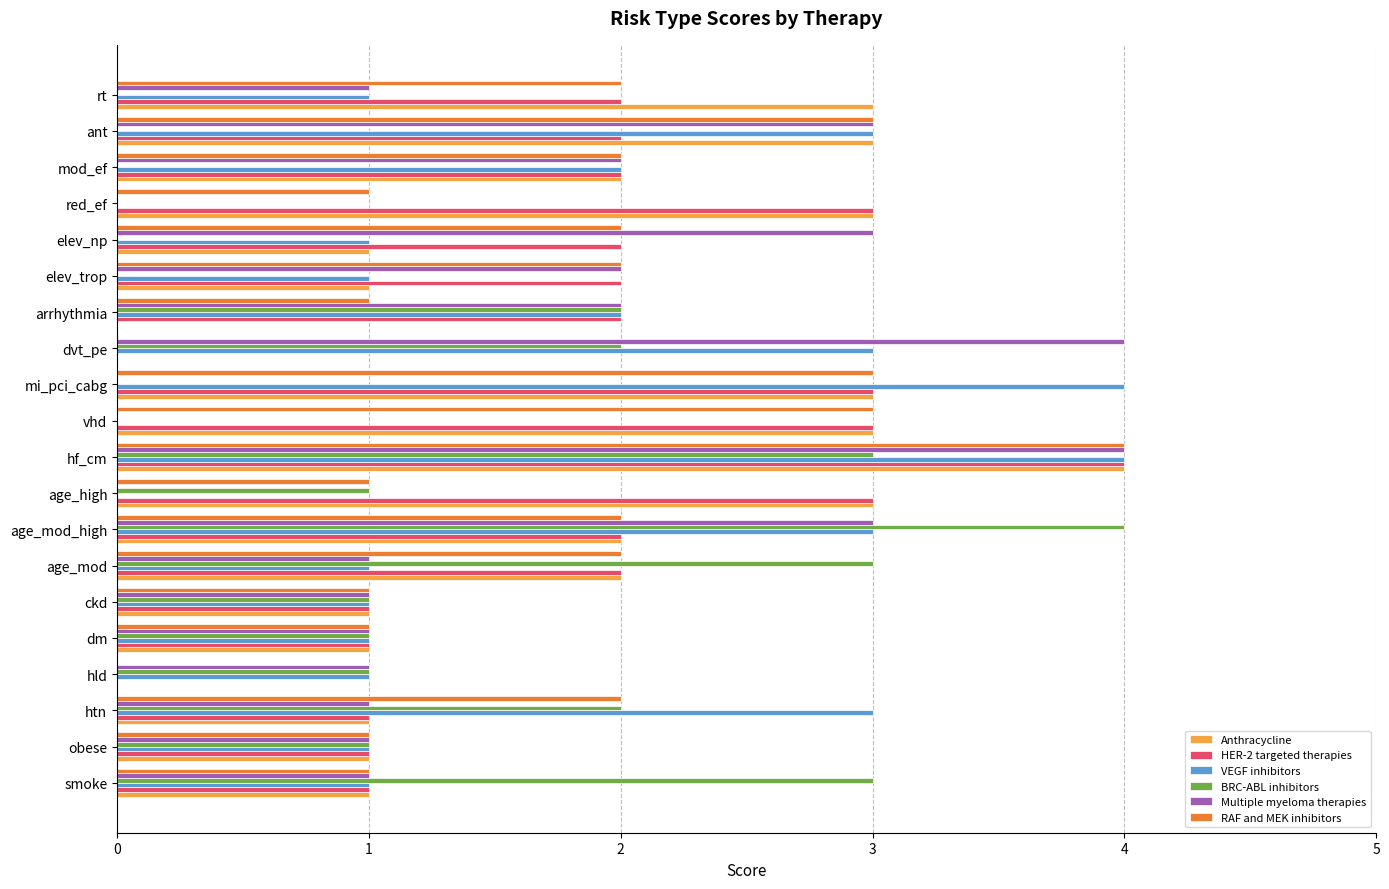

What is the maximum value for HER-2 targeted therapies?

4